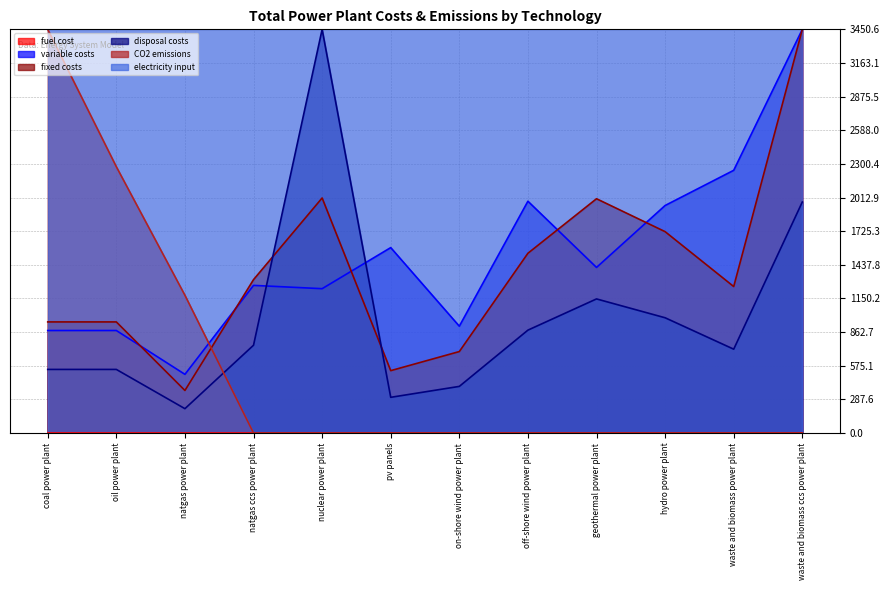

At how many categories does at least one series exceed 3238?

12